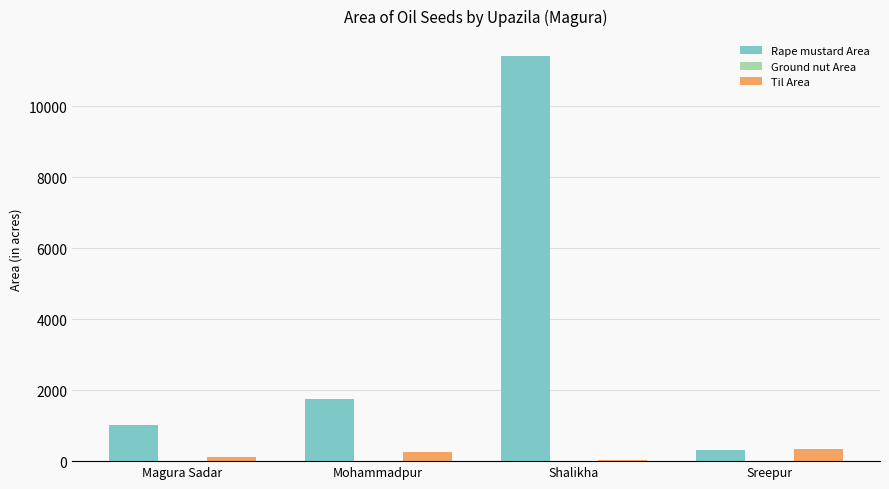

How many groups of bars are there?

4